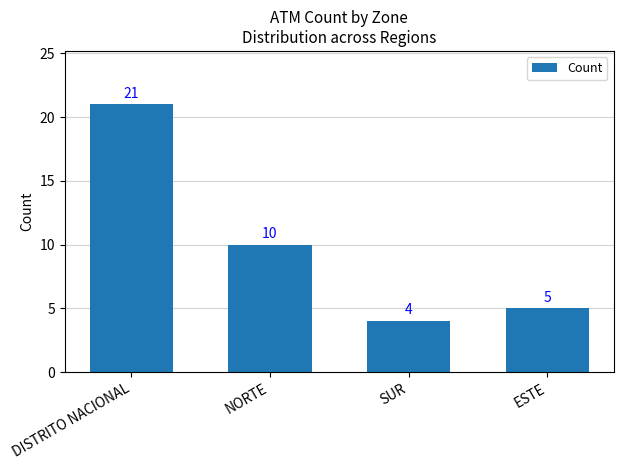

Which category has the lowest value across all series?

SUR